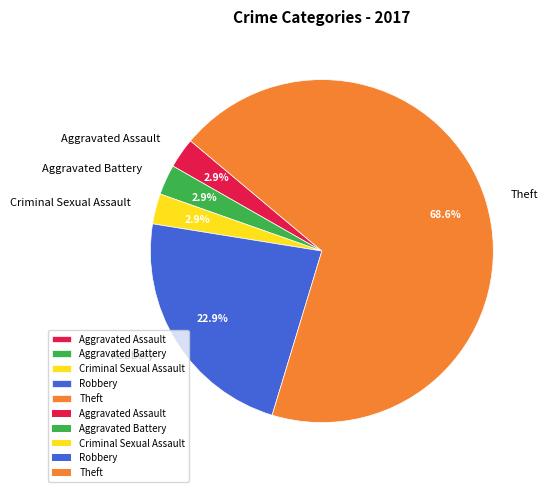

The Aggravated Battery slice represents 3% of the pie. True or false?

True